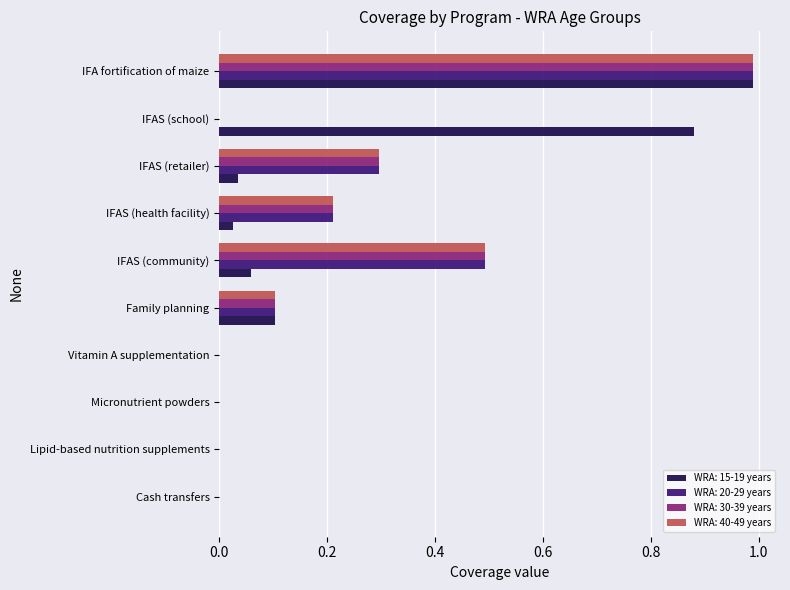

What is the total value across all series at Family planning?

0.4